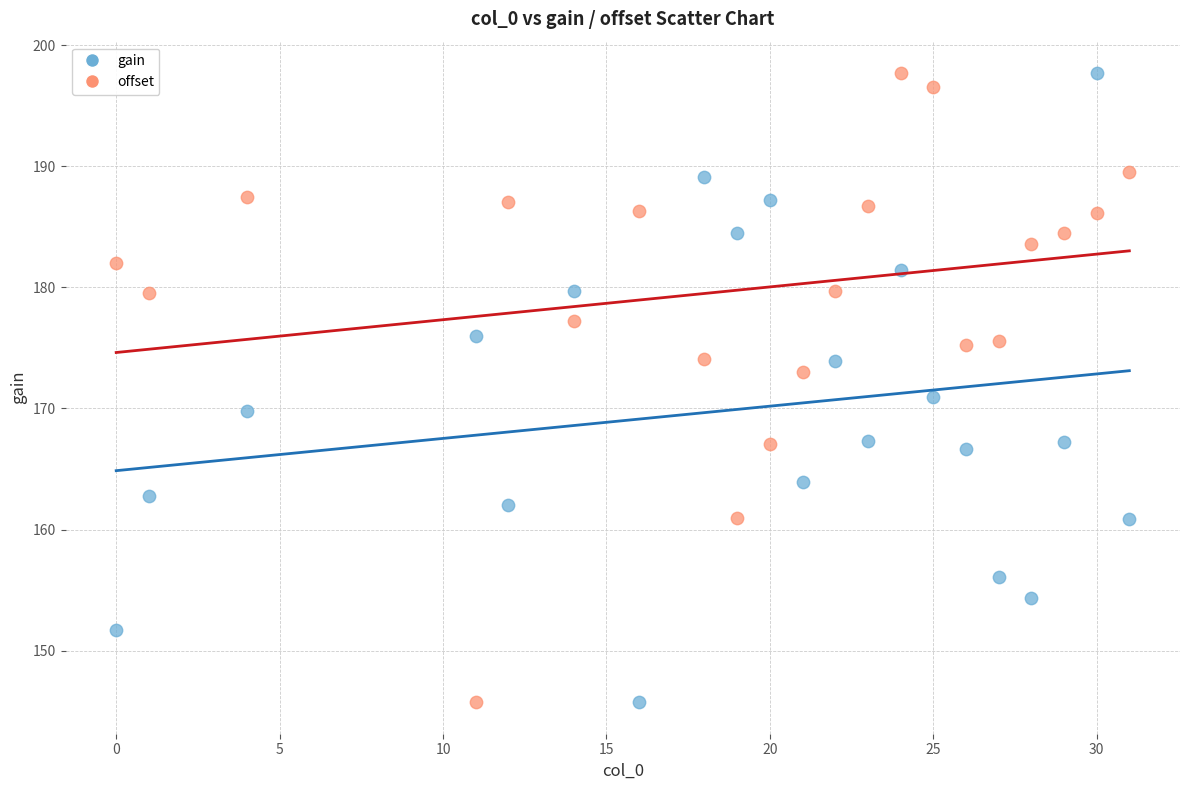

Across all data points, what is the range of X values (max minus min)?

31.0